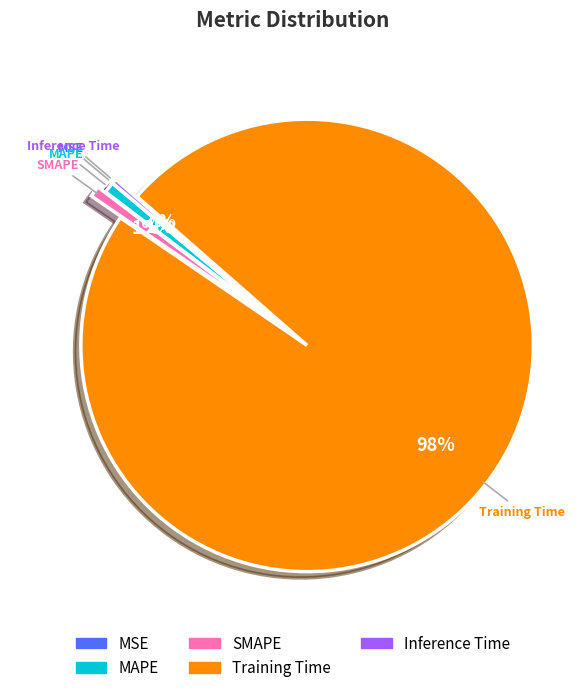

To the nearest percent, what percentage of the pie is MAPE?

1%